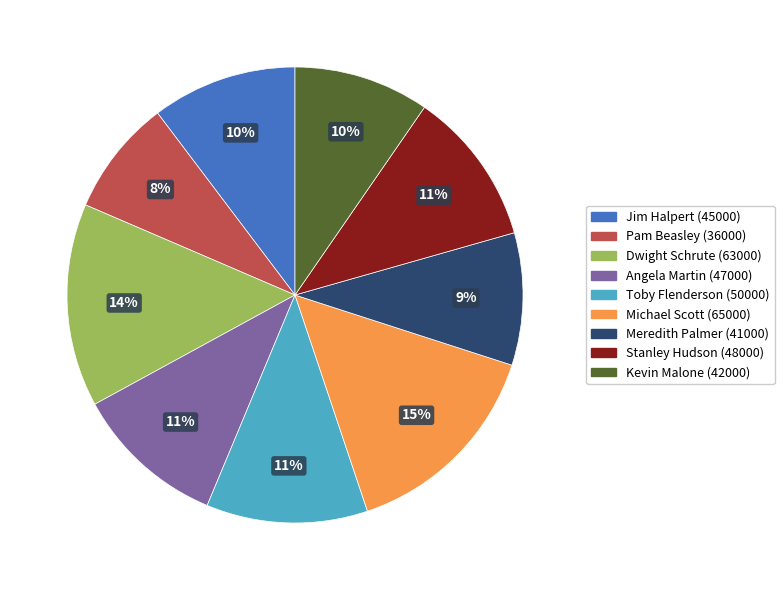

How many segments does this pie chart have?

9